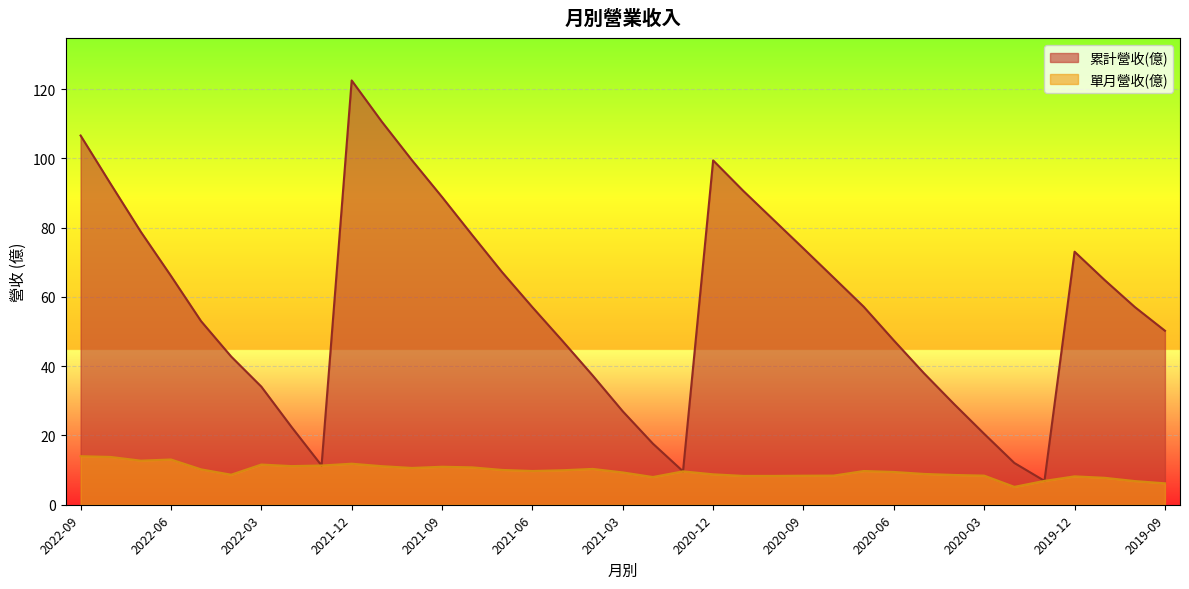

True or false: 單月營收(億) has a value of 2.2 at 2019-12.

False